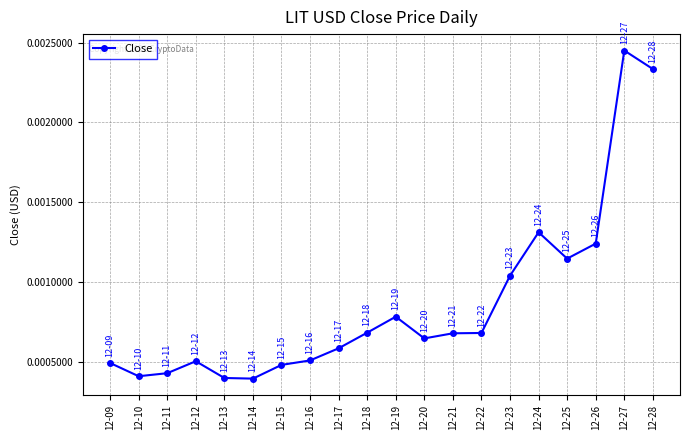

How many values are between 0 and 1?

20